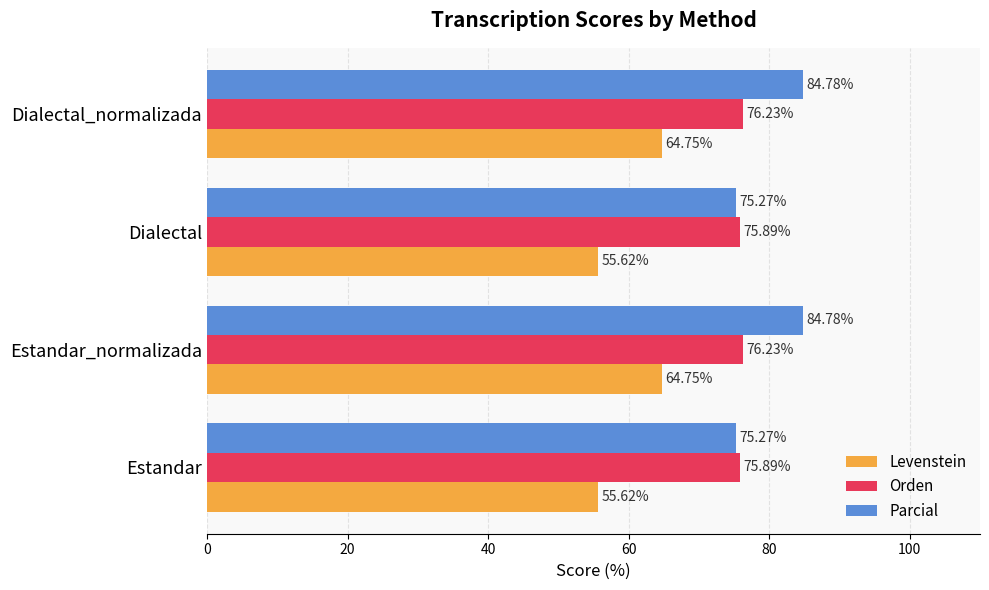

Rank the series at Dialectal_normalizada from highest to lowest value.

Parcial, Orden, Levenstein